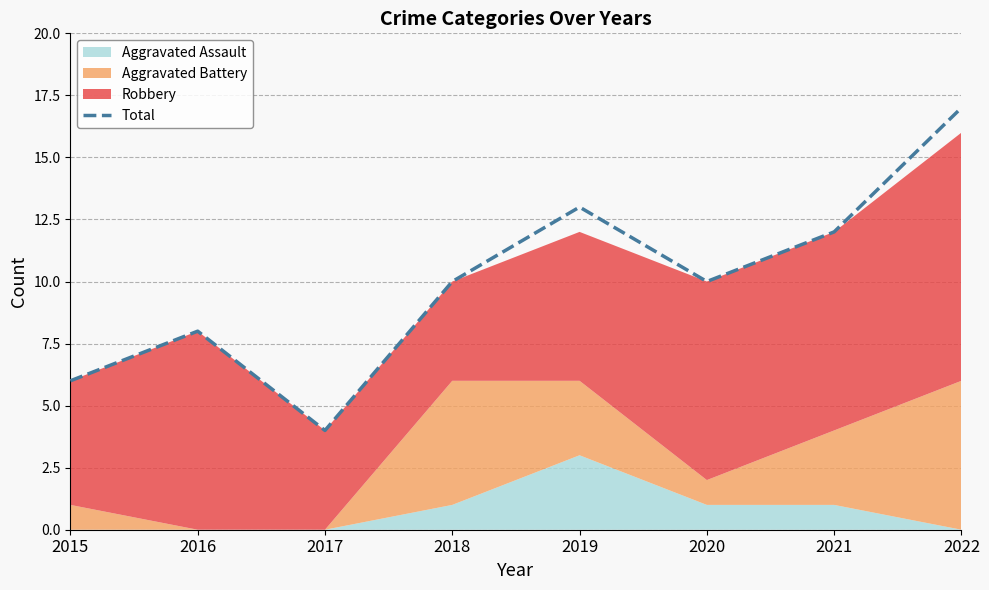

Reading right to left, transcribe all the data shown in this chart.

17	12	10	13	10	4	8	6